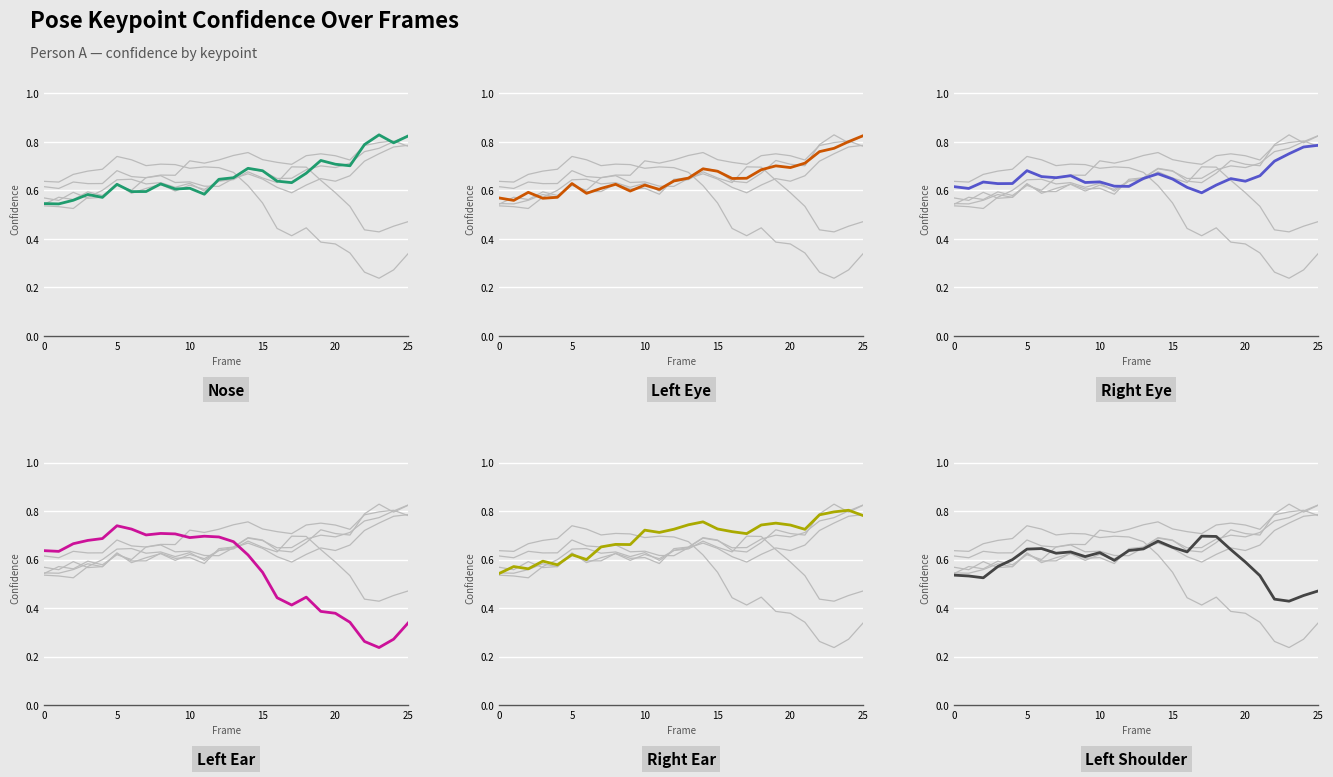

Which series has the largest total across all categories?

Right Ear